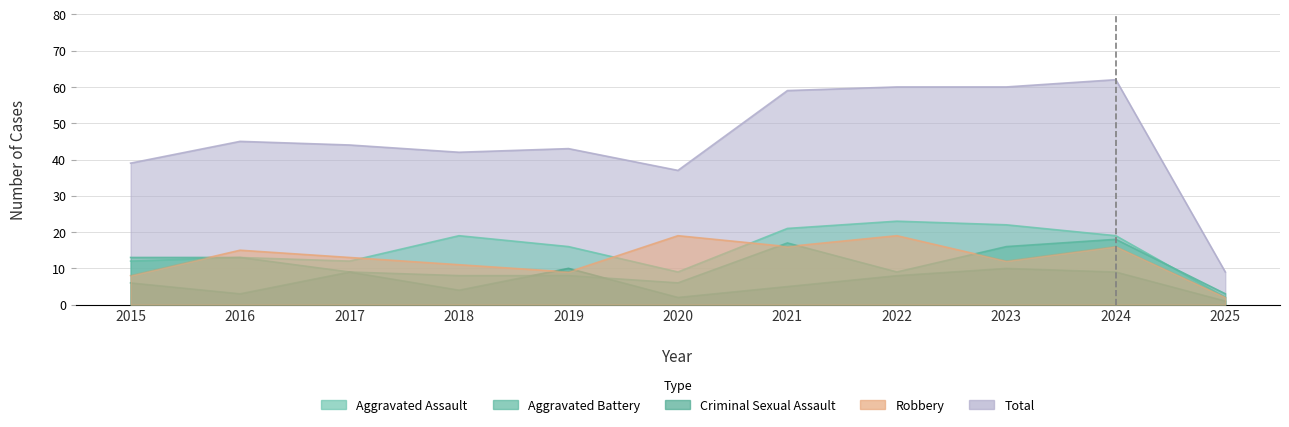

Does the chart display data point markers on the line(s)?

No